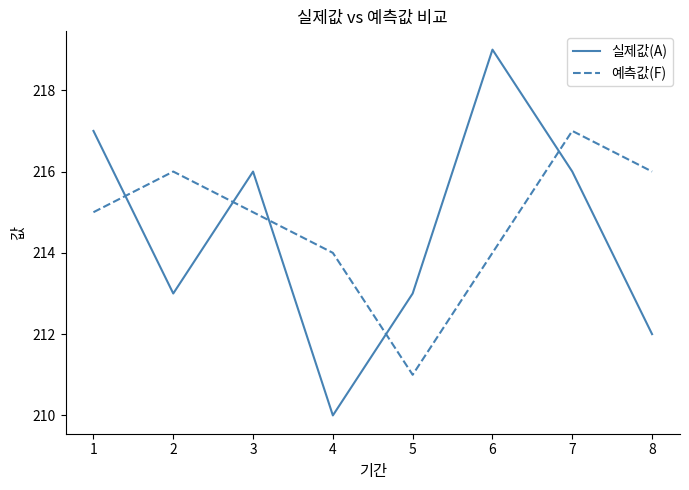

What is the sum of all 예측값(F) values?

1718